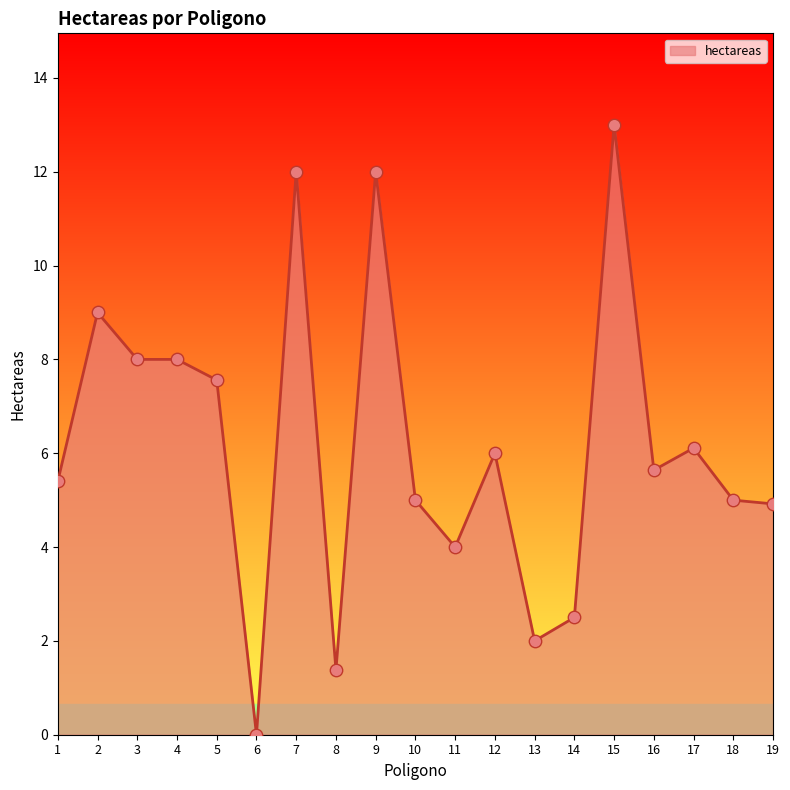

Between 5 and 1, which is larger?

5